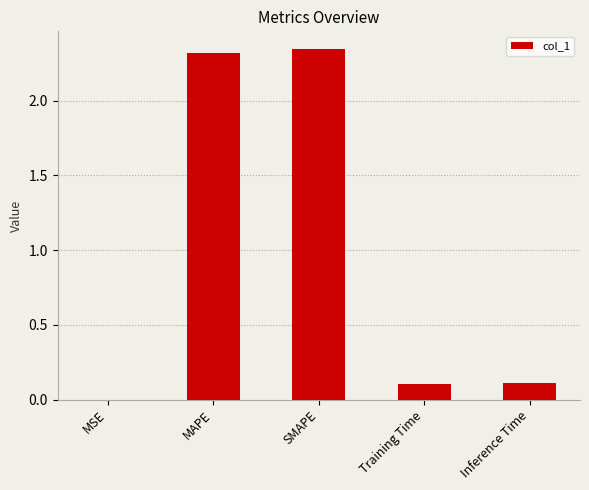

Between Inference Time and MAPE, which is larger?

MAPE